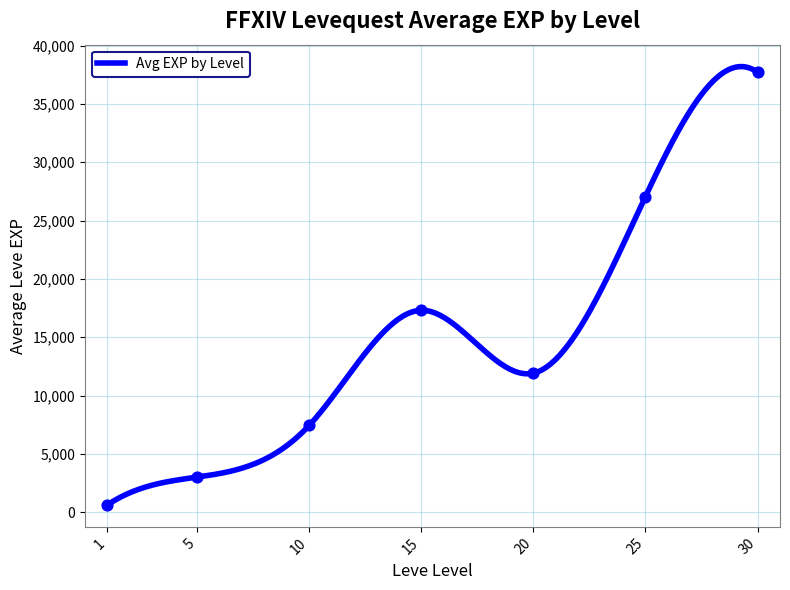

Between 20 and 1, which is larger?

20